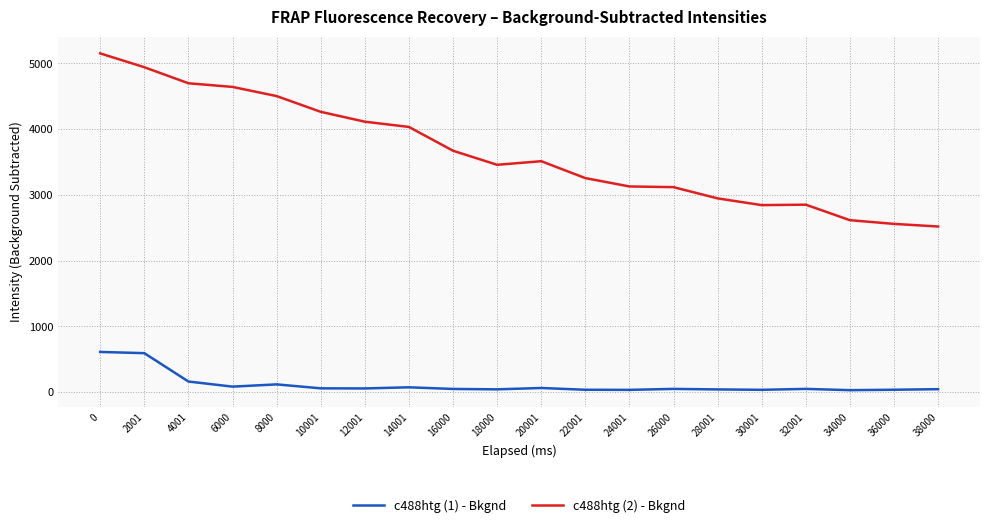

True or false: c488htg (2) - Bkgnd and c488htg (1) - Bkgnd intersect in this chart.

False